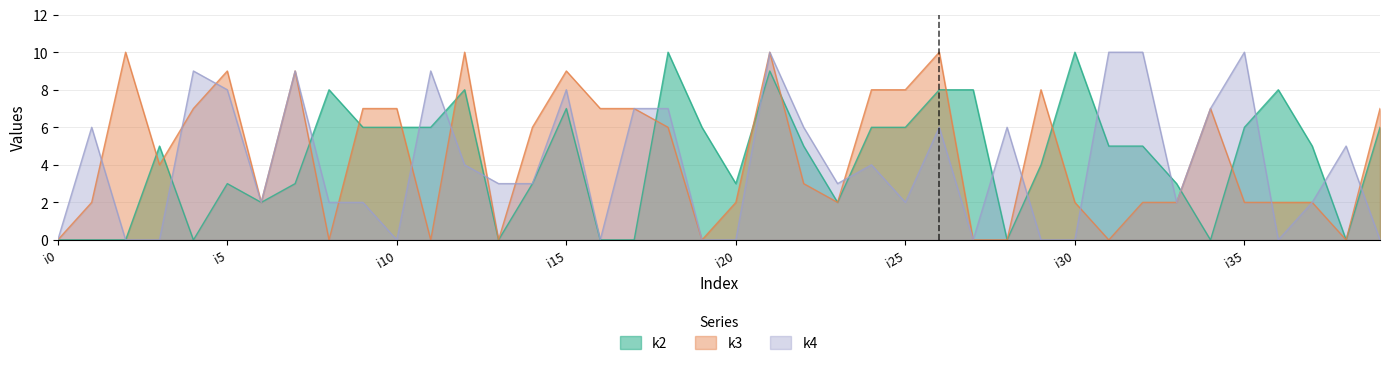

At which label does k2 first exceed 5?

i8